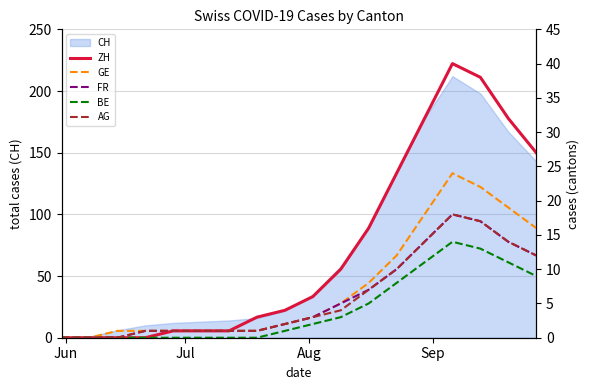

What is the maximum value for CH?

212